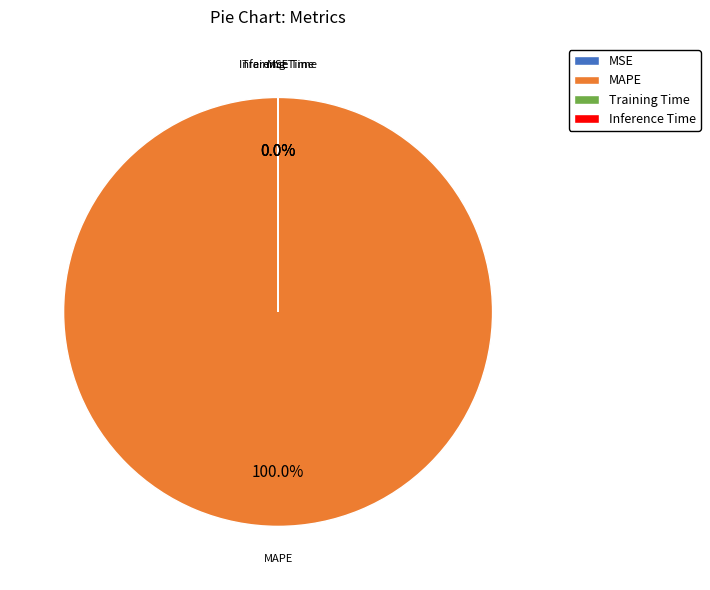

What is the smallest slice in the pie chart?

Inference Time